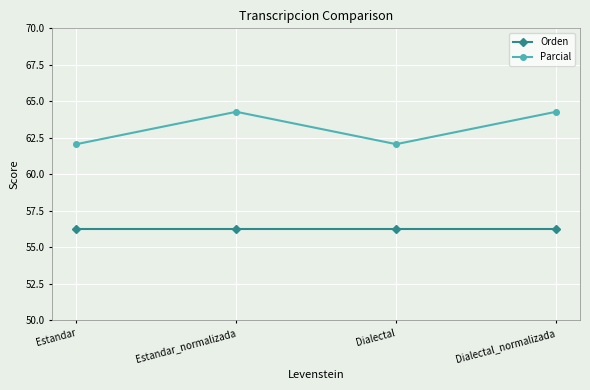

Is this an area chart (filled region under the line)?

No